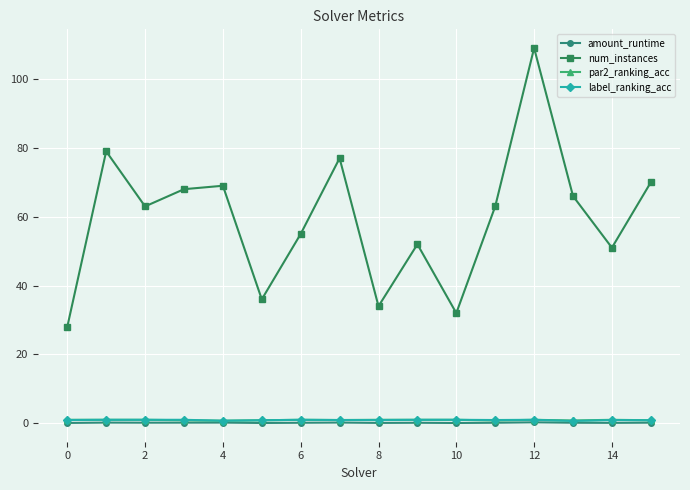

At how many categories does at least one series exceed 43?

12